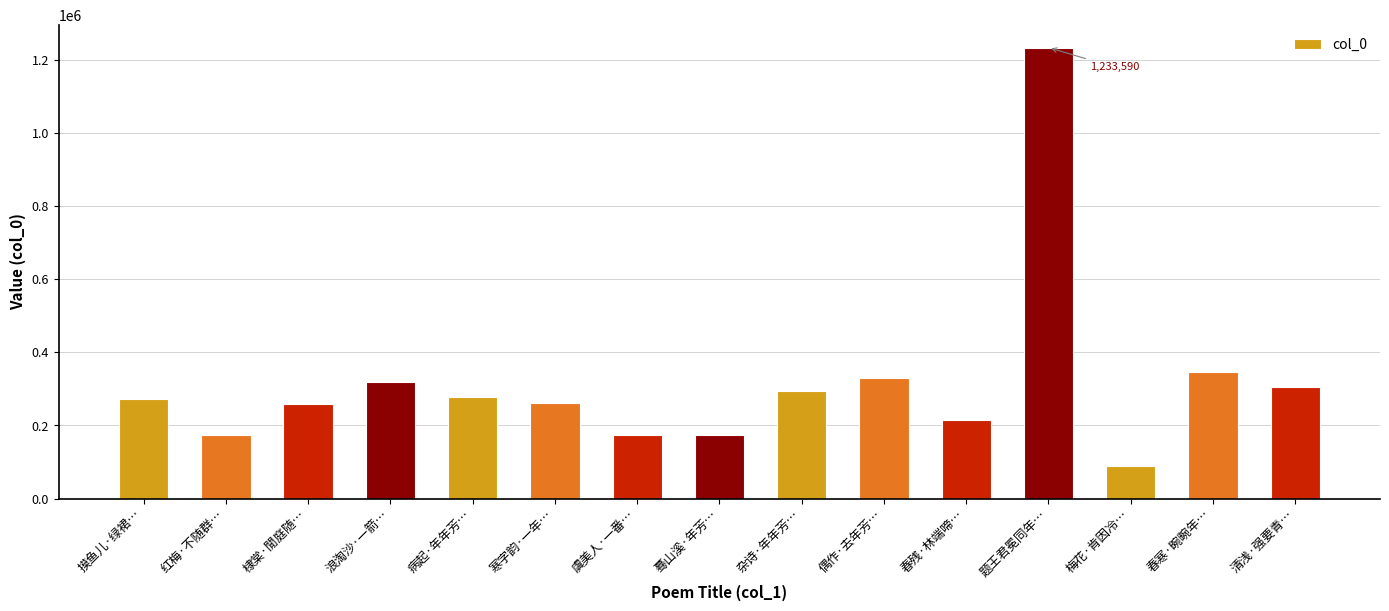

Approximately how many times larger is the value at 虞美人·一番… compared to 寒字韵·一年…?

0.7